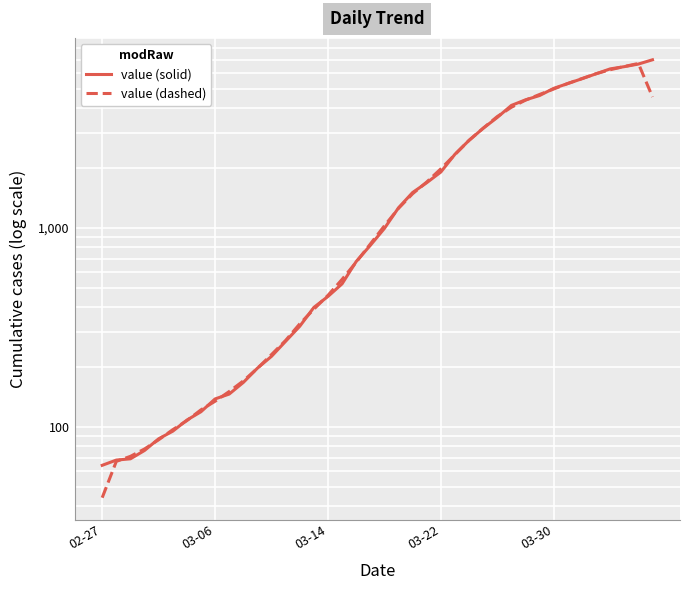

What is the difference between the value (solid) values at 36 and 37?

165.0